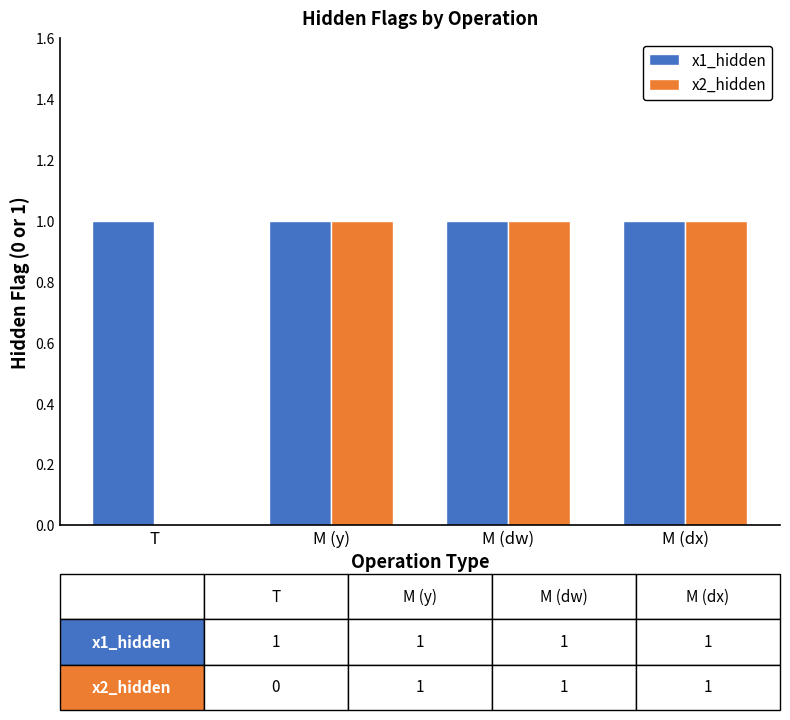

Which series changed the most between T and M (dx)?

x2_hidden